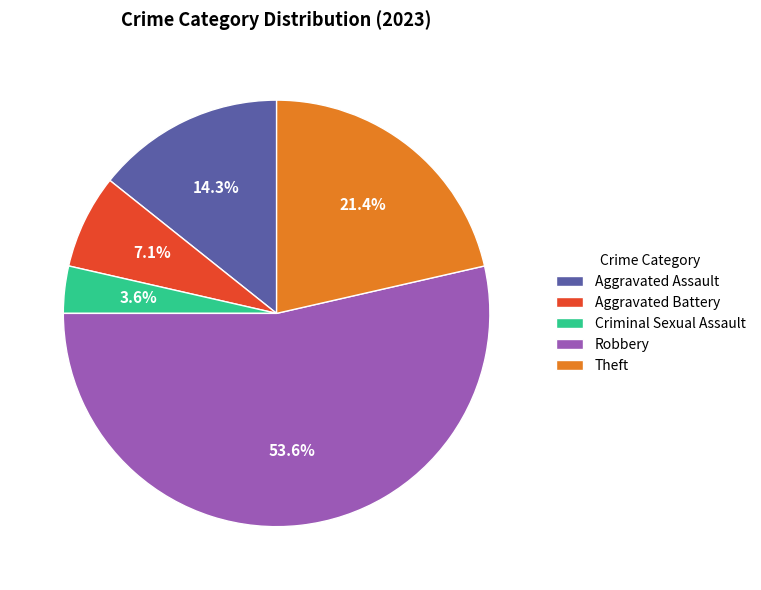

Count the number of slices in the pie.

5